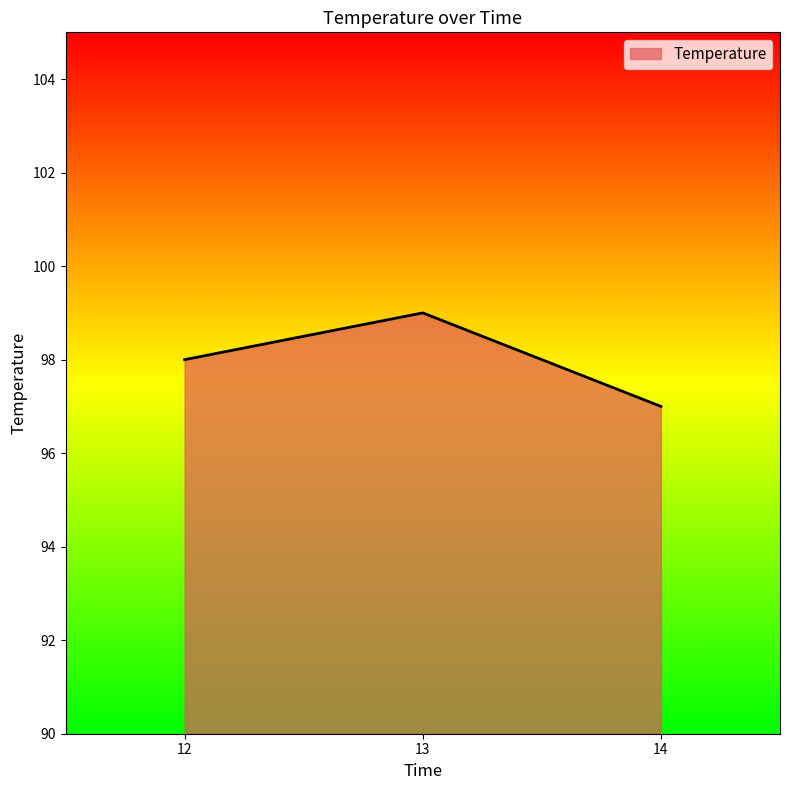

Count the values in the range 97 to 99.

3